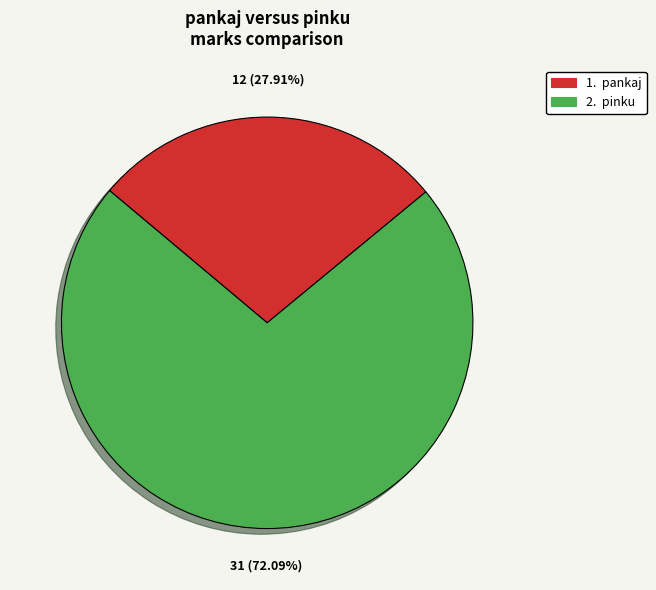

To the nearest percent, what is the average slice percentage?

50%